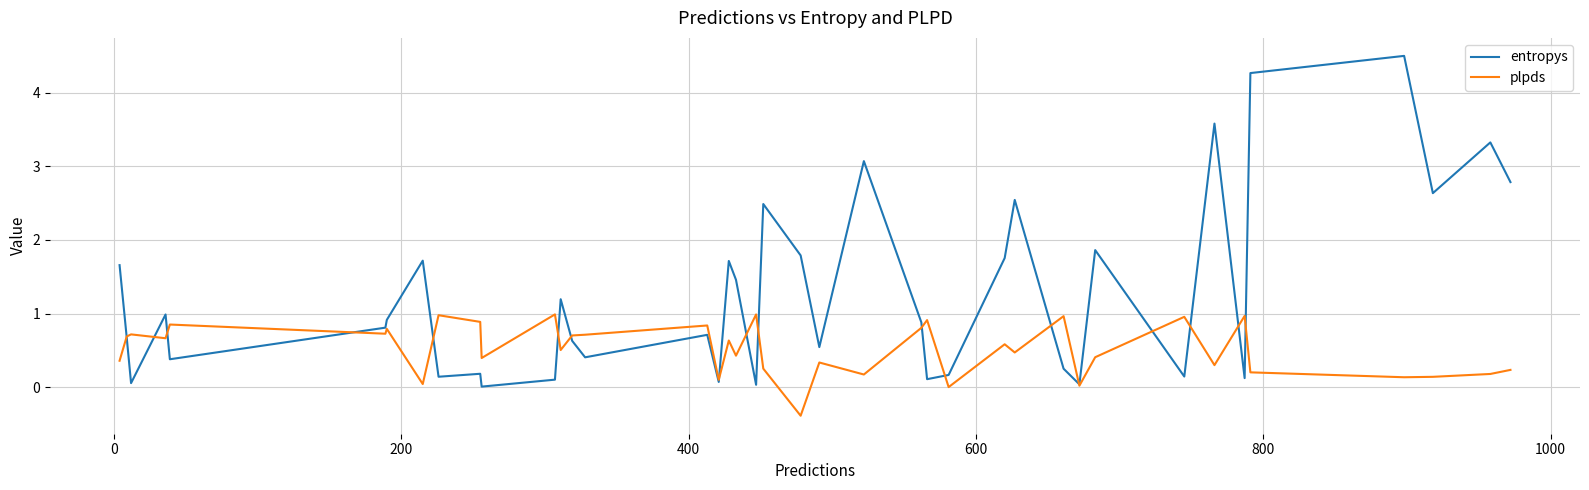

Which series has the largest total across all categories?

entropys